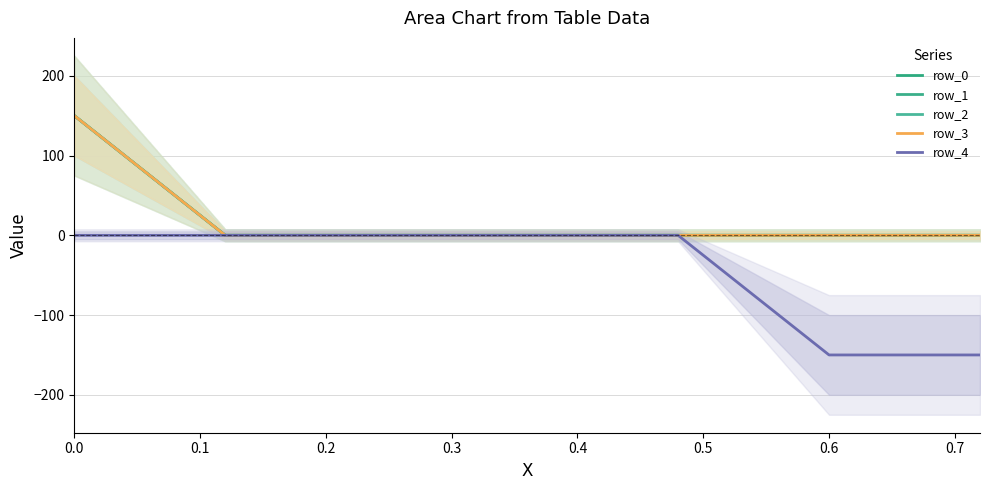

At how many categories does at least one series exceed 15?

2